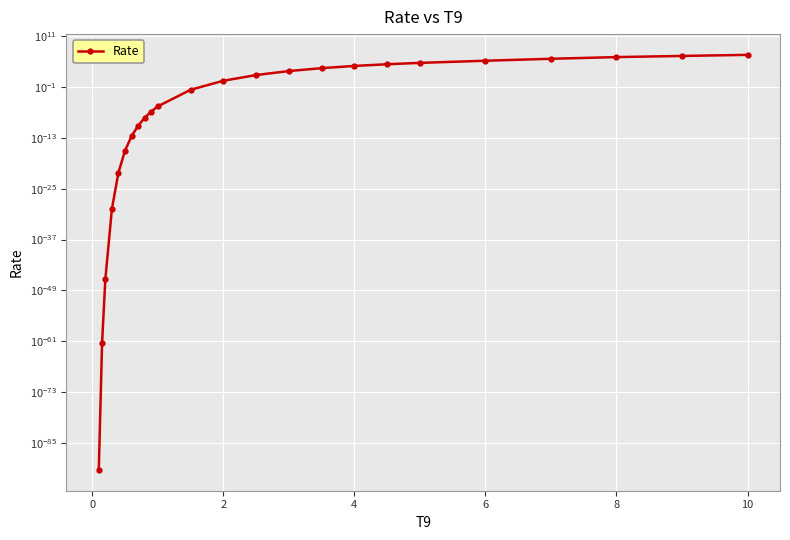

What is the difference between the second highest and minimum values?

2159384.0